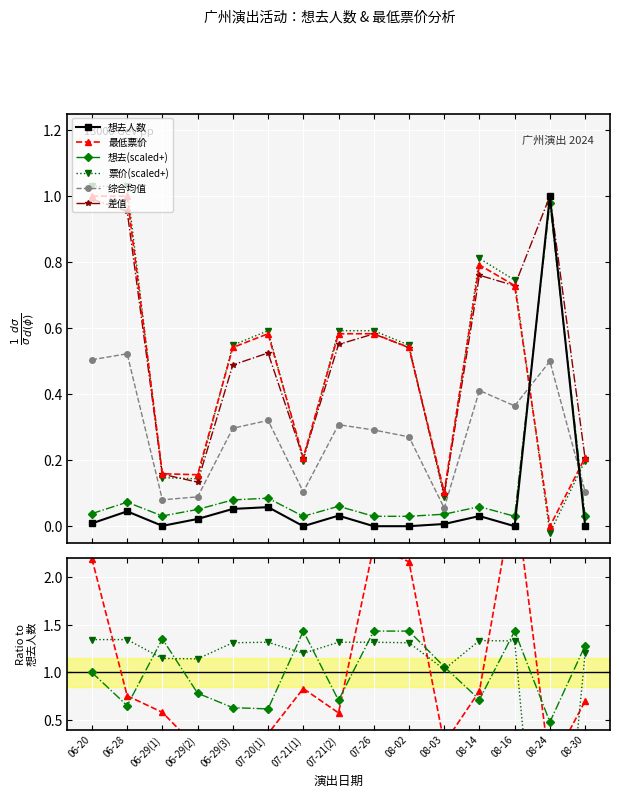

At how many categories does at least one series exceed 0?

15